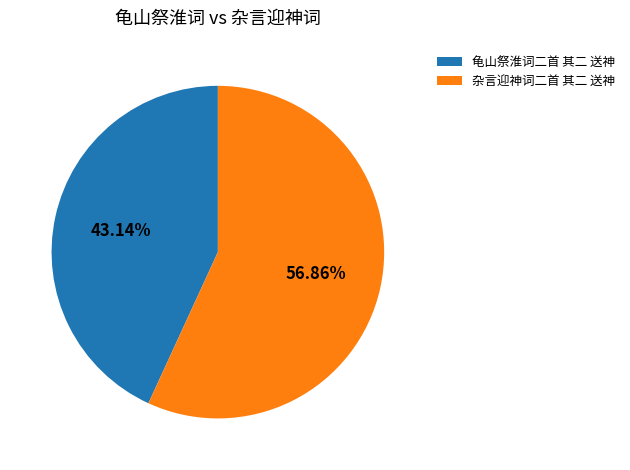

Is it true that 杂言迎神词二首 其二 送神 is 57% of the pie?

True